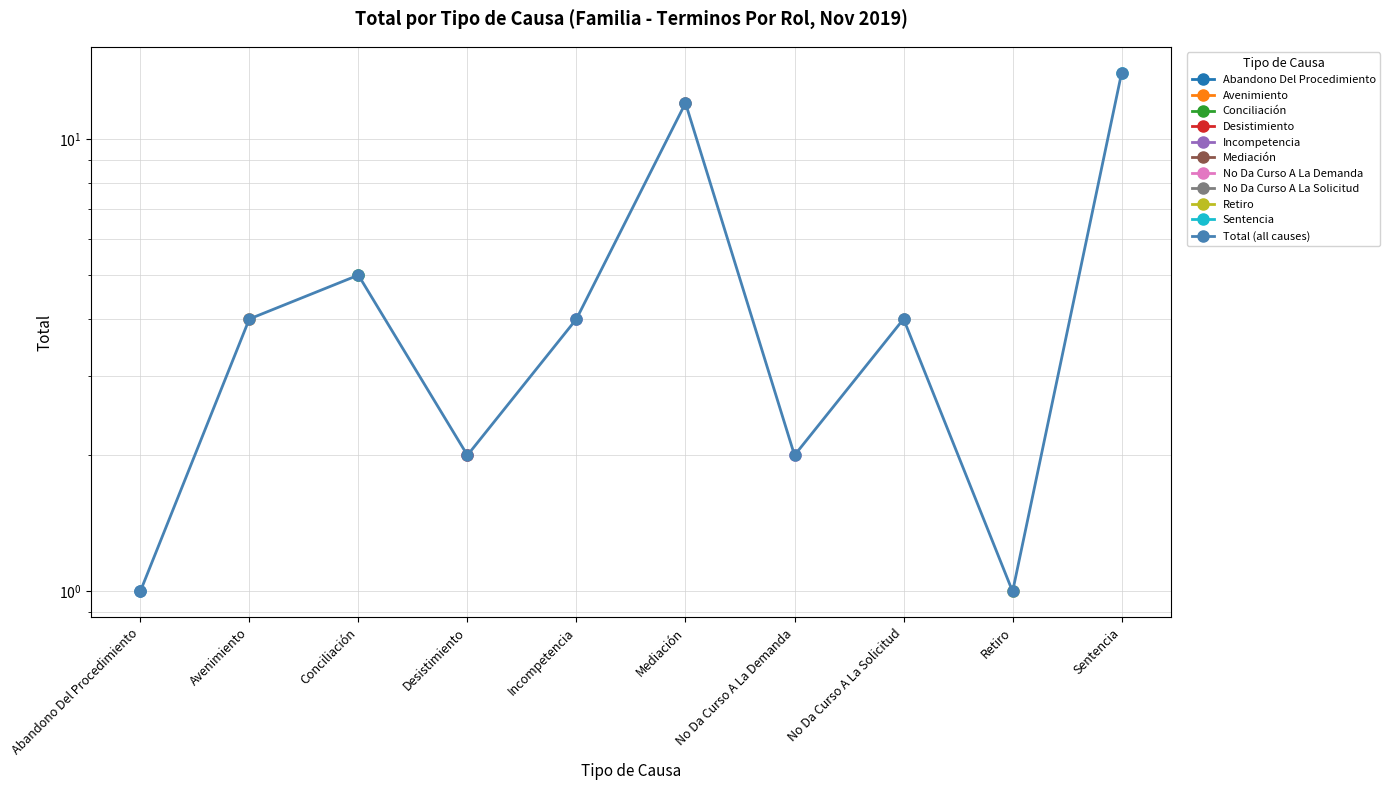

Reading left to right, transcribe all the data shown in this chart.

Abandono Del Procedimiento=1	Avenimiento=4	Conciliación=5	Desistimiento=2	Incompetencia=4	Mediación=12	No Da Curso A La Demanda=2	No Da Curso A La Solicitud=4	Retiro=1	Sentencia=14